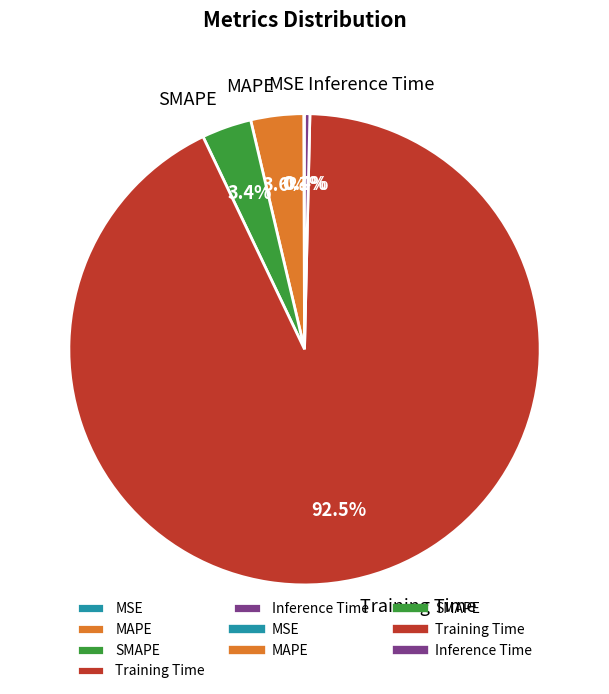

Which category has the biggest portion of the pie?

Training Time